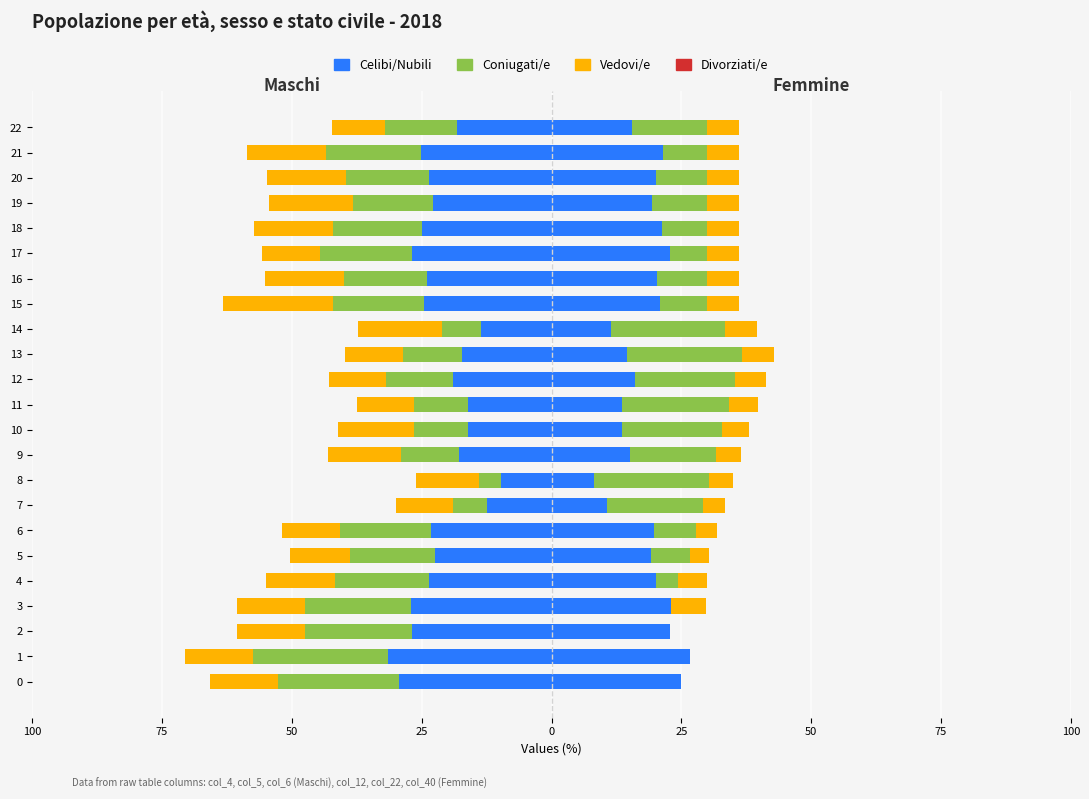

Count the number of categories in the chart.

23